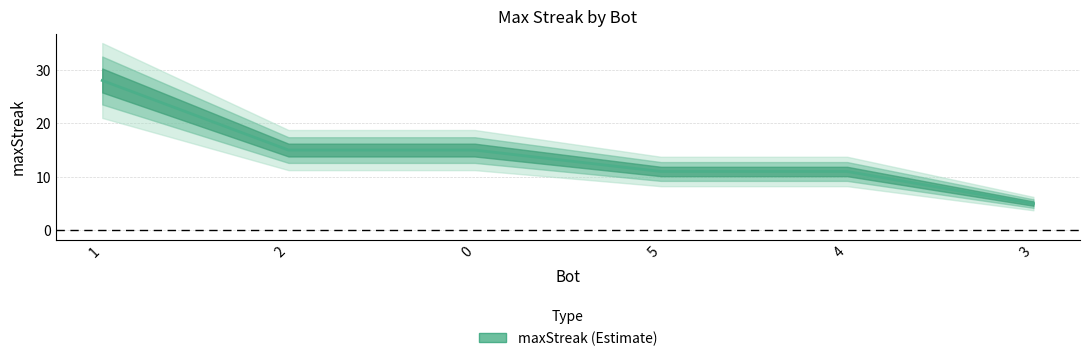

Rank the categories by value from highest to lowest.

1, 2, 0, 5, 4, 3